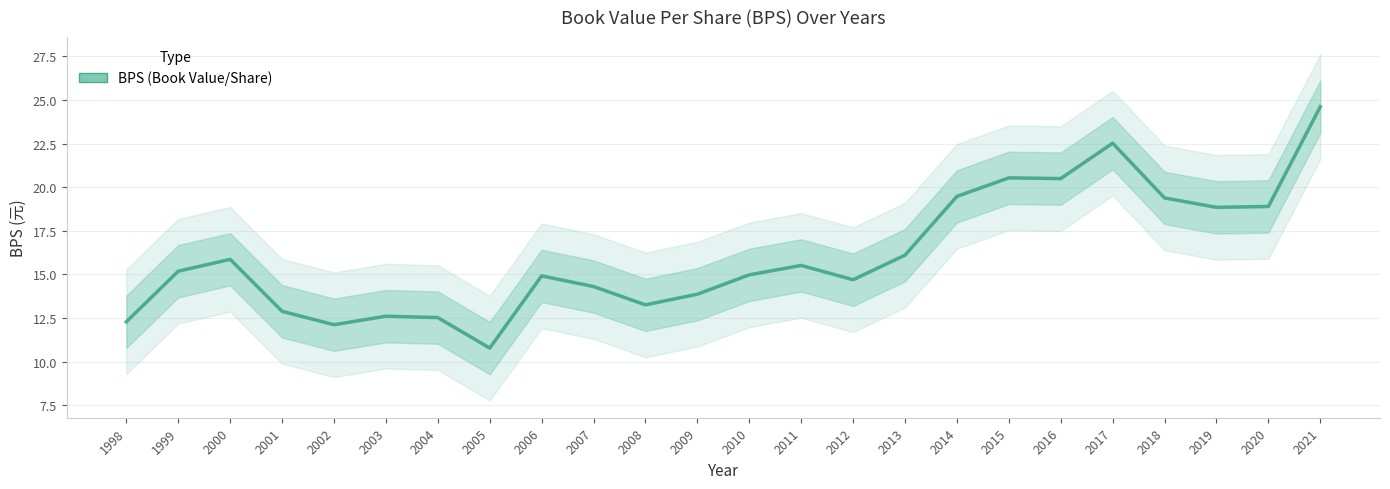

Approximately how many times larger is the value at 1998 compared to 2008?

0.9